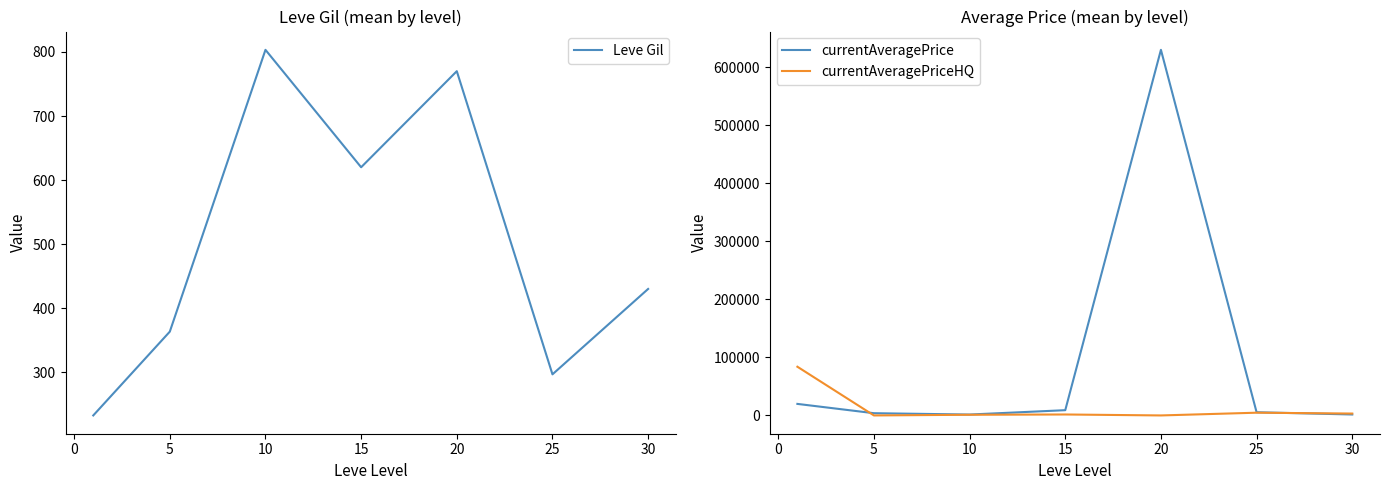

What is the maximum value for currentAveragePriceHQ?

83917.3